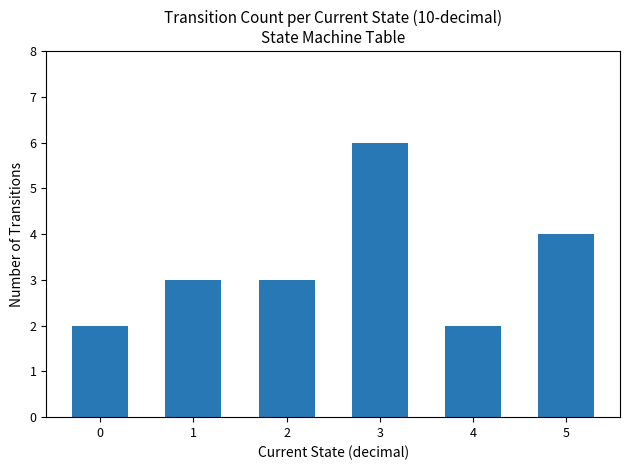

How many distinct data groups are displayed?

1